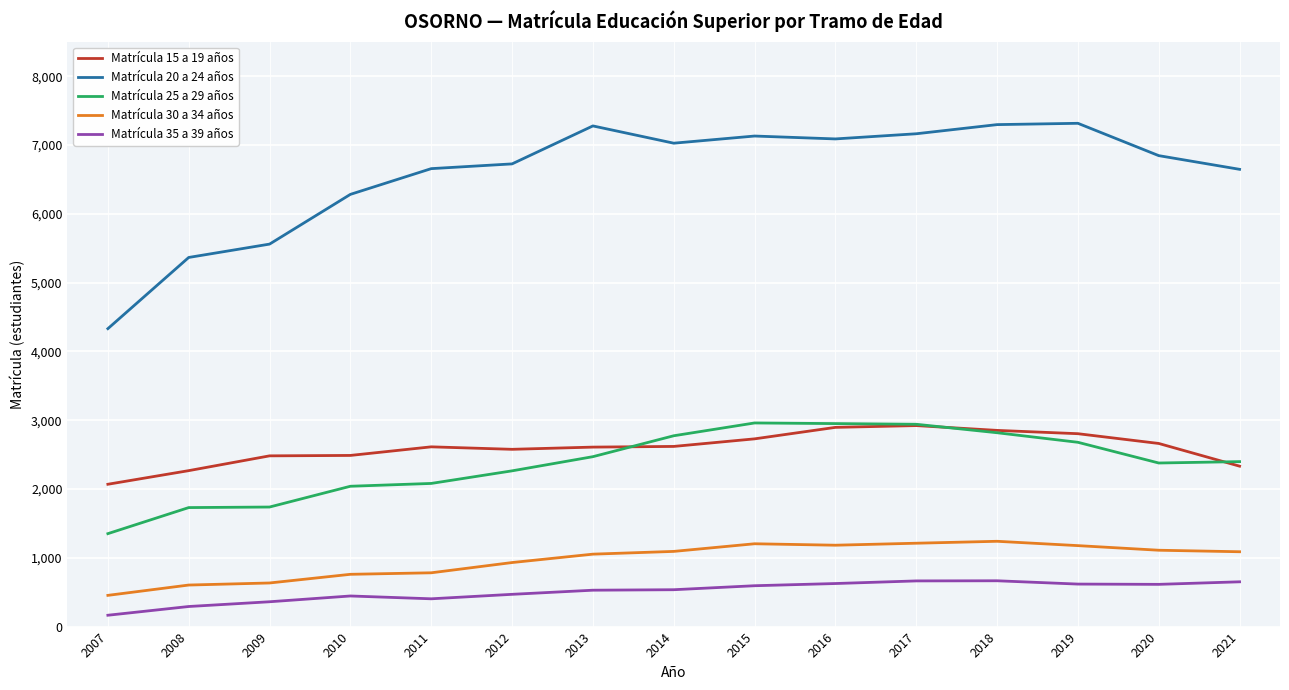

True or false: Matrícula 30 a 34 años and Matrícula 35 a 39 años cross at least once.

False